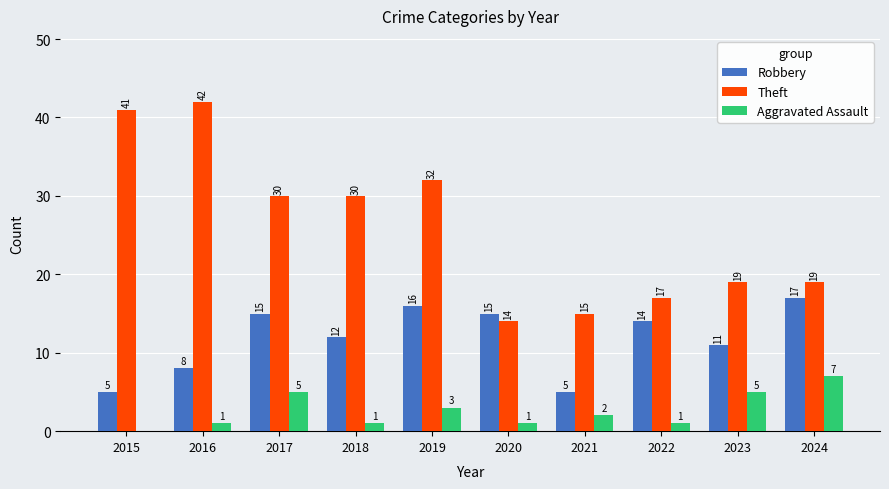

The Theft series shows 10 at 2021. True or false?

False